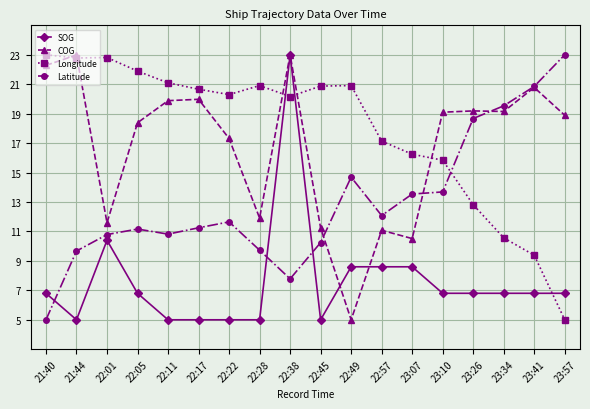

Between 22:22 and 22:57, which series saw the biggest shift?

COG